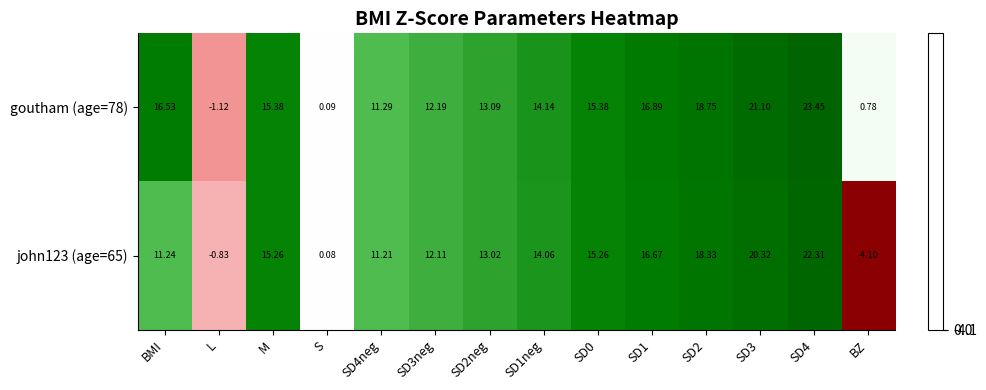

Is the value of john123 (age=65) at SD2neg greater than the value of goutham (age=78) at SD1?

No